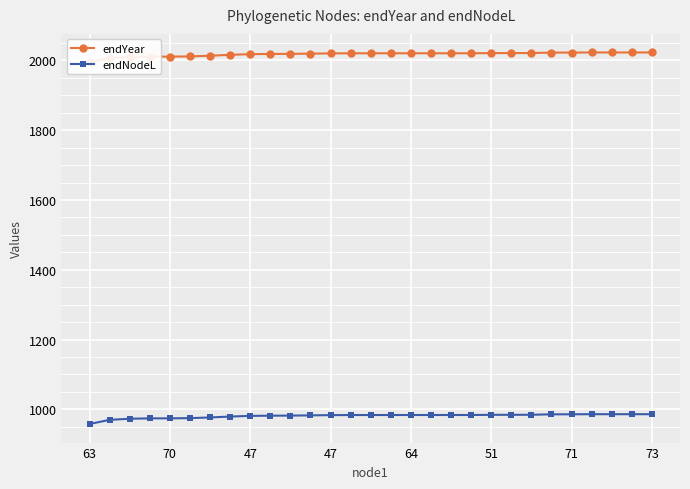

At 63, list the series in order from smallest to largest.

endNodeL, endYear